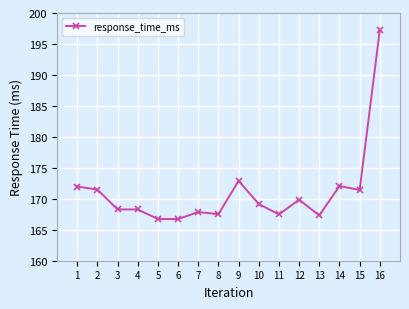

Does the chart display data point markers on the line(s)?

Yes